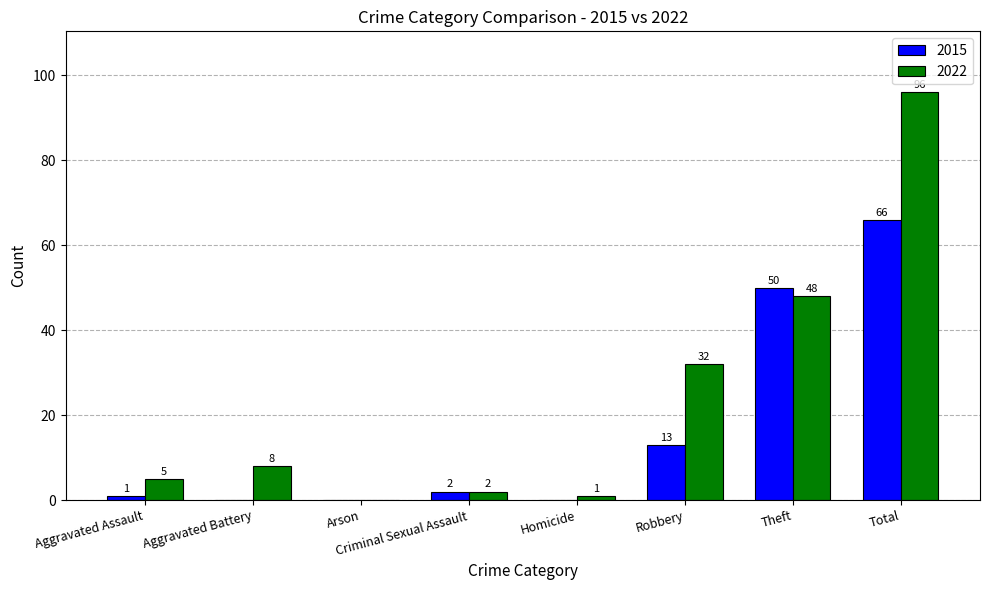

Reading left to right, what are all the values shown in this chart?

2015: 1	0	0	2	0	13	50	66
2022: 5	8	0	2	1	32	48	96